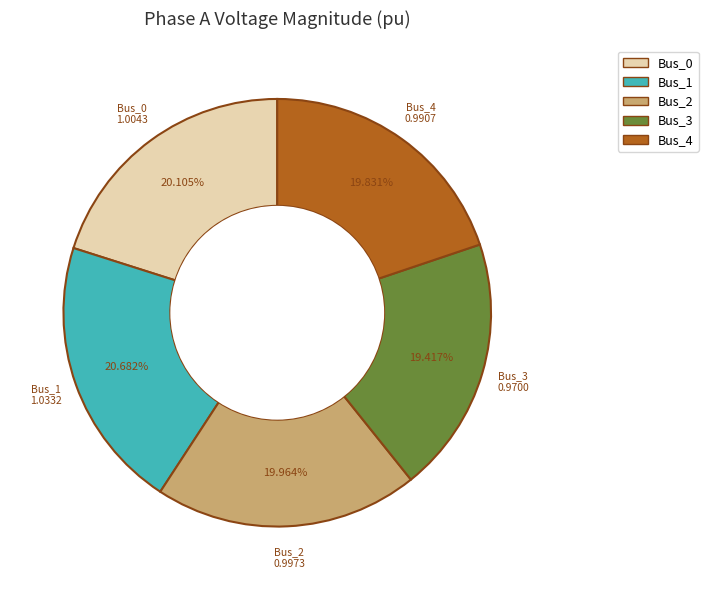

Does any single category account for the majority?

No